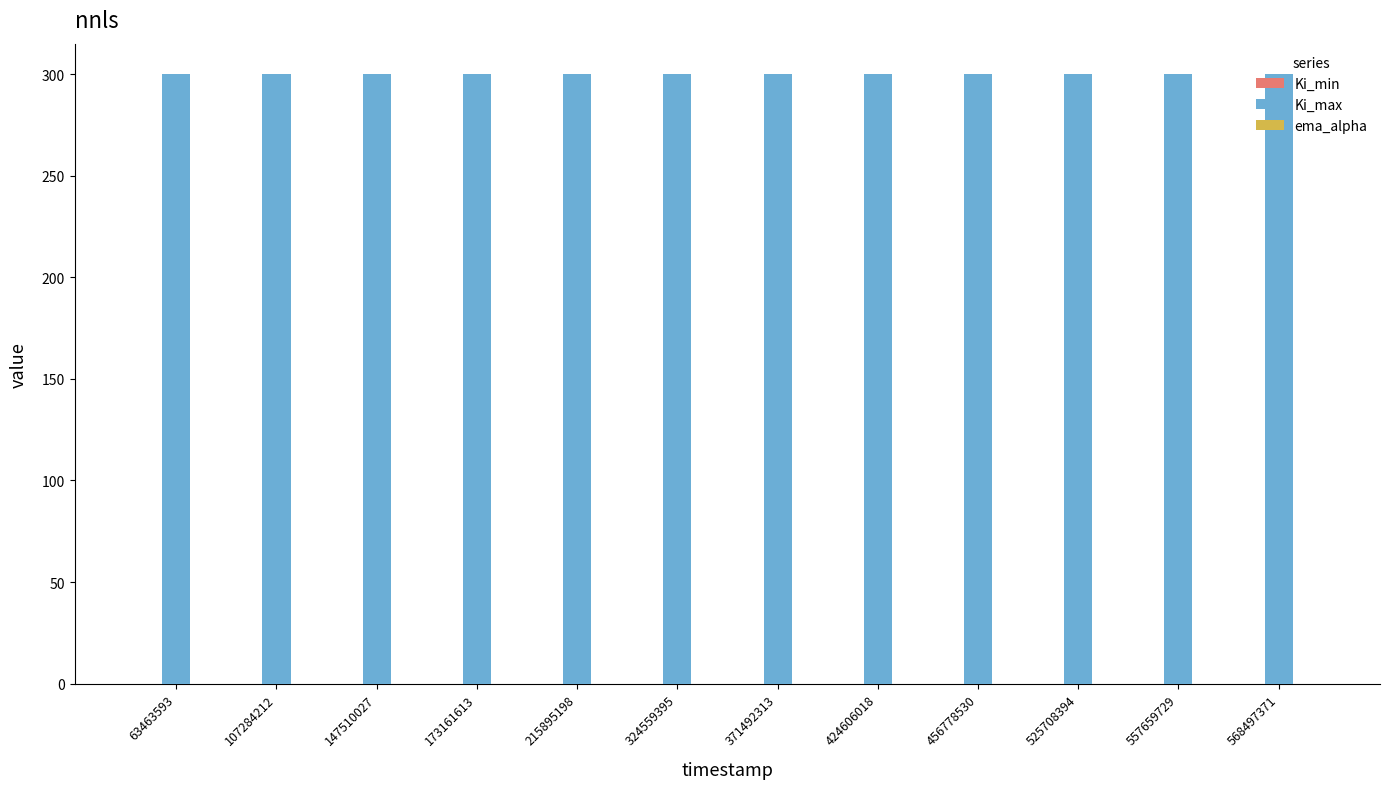

How many series are shown in this chart?

2